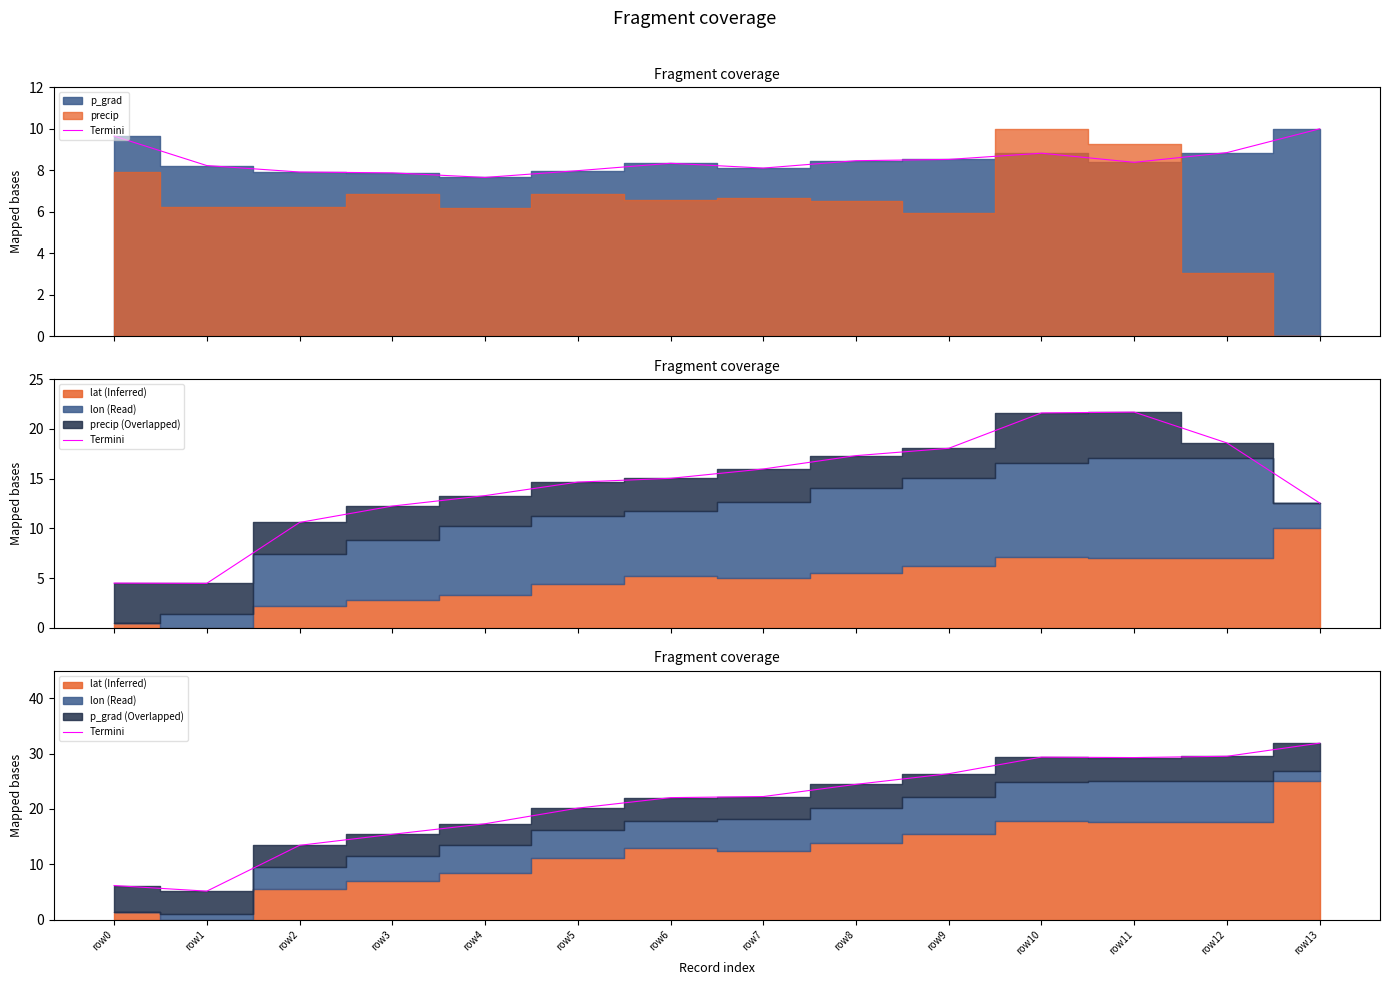

Approximately how many times larger is the value at row11 compared to row9?

1.1